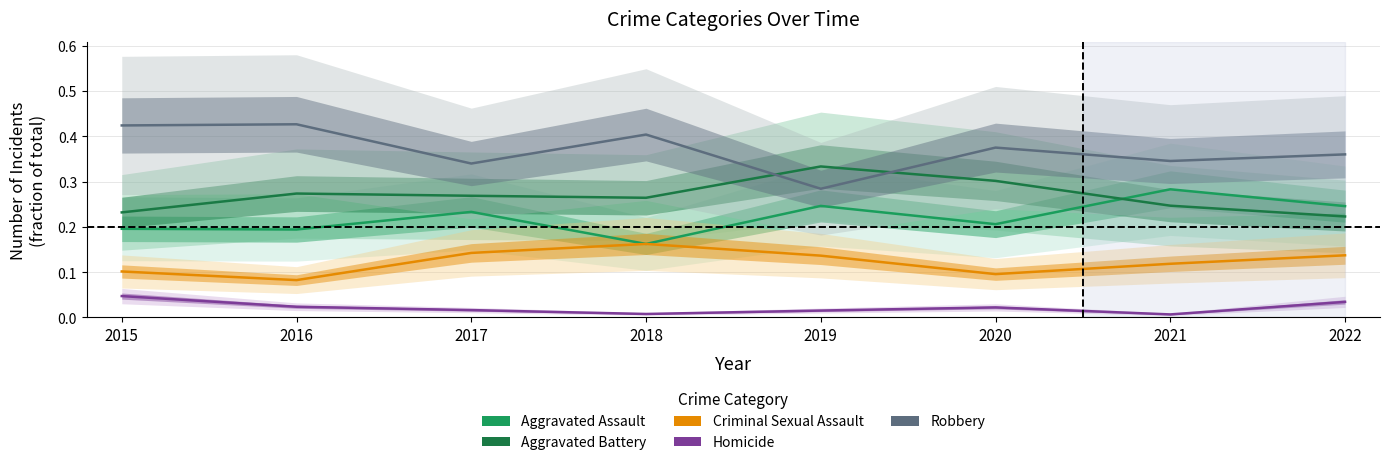

Which series has the largest total across all categories?

Robbery